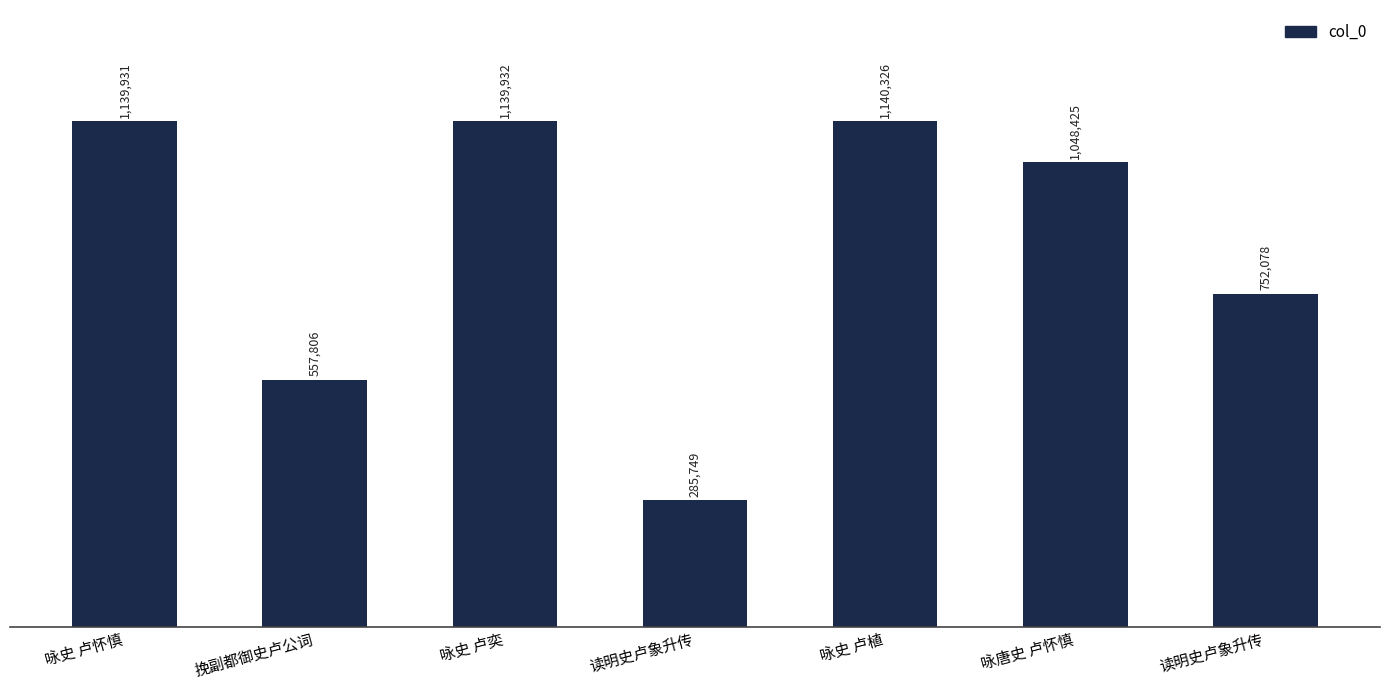

What is the difference between the maximum and minimum values?

854577